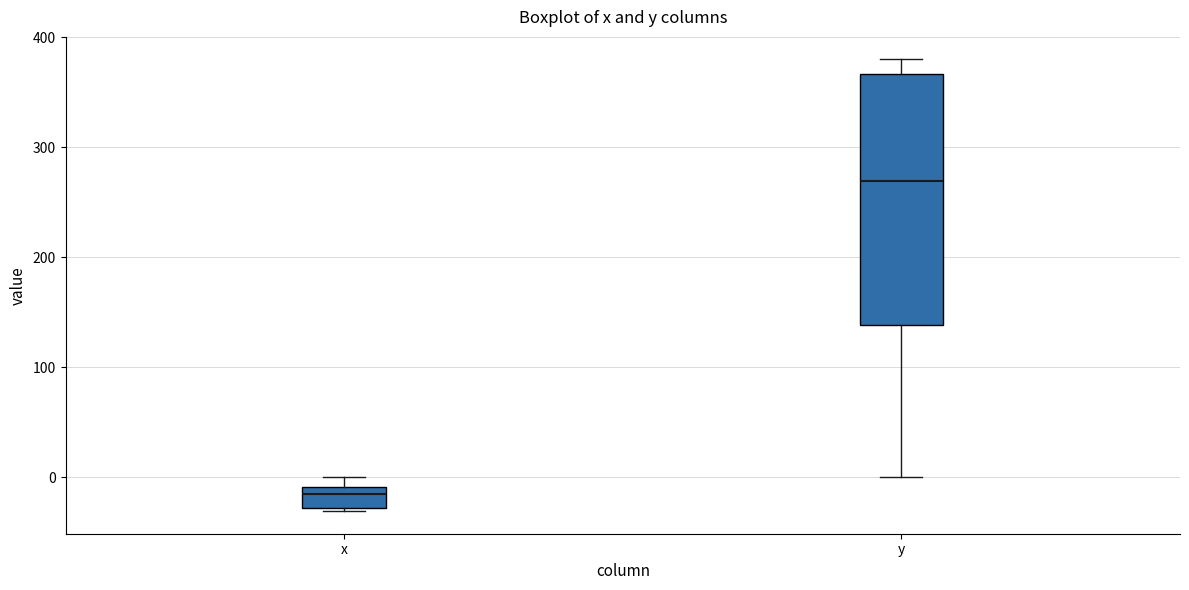

Where is the upper edge of the box for x on the y-axis? The values are not printed on the chart, so give them approximately, as read against the axis.

-10